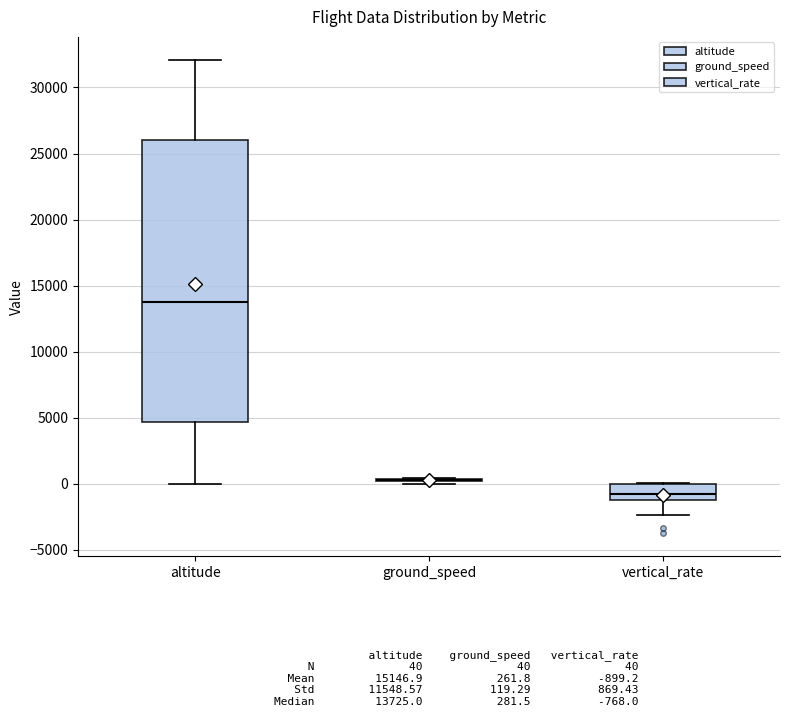

Reading left to right, transcribe this box plot: for each box, give where its median line is, the range the box spans, and where its two whiskers end, as read against the y-axis. The values are not printed on the chart, so give them approximately, as read against the axis.

altitude: median 13500, box 4500 to 26000, whiskers 0 to 32000
ground_speed: box collapsed to a line at 500, whiskers 0 to 500
vertical_rate: median -1000, box -1500 to 0, whiskers -2500 to 0